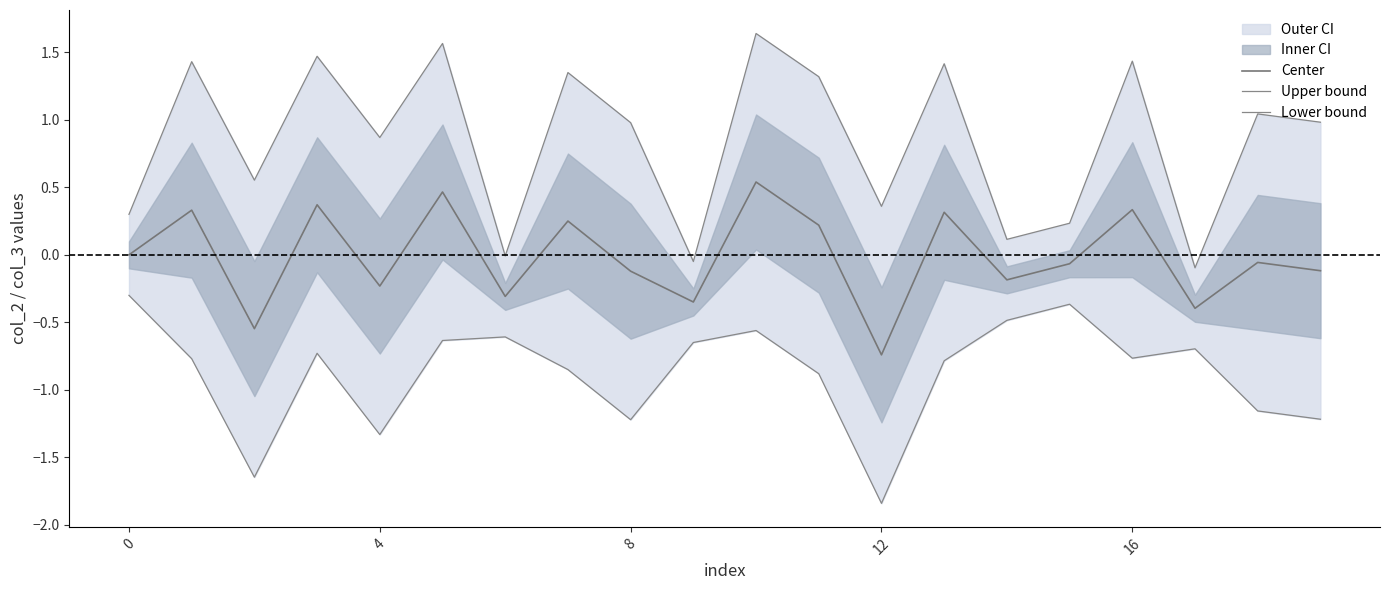

Is the value of Lower bound at 5 greater than the value of Upper bound at 5?

No